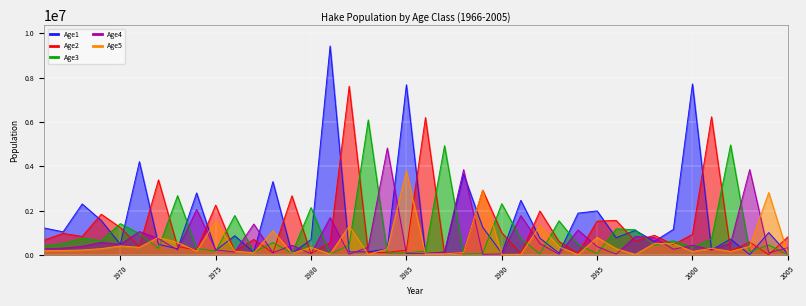

List the series in order of their overall mean, lowest first.

Age5, Age4, Age3, Age2, Age1